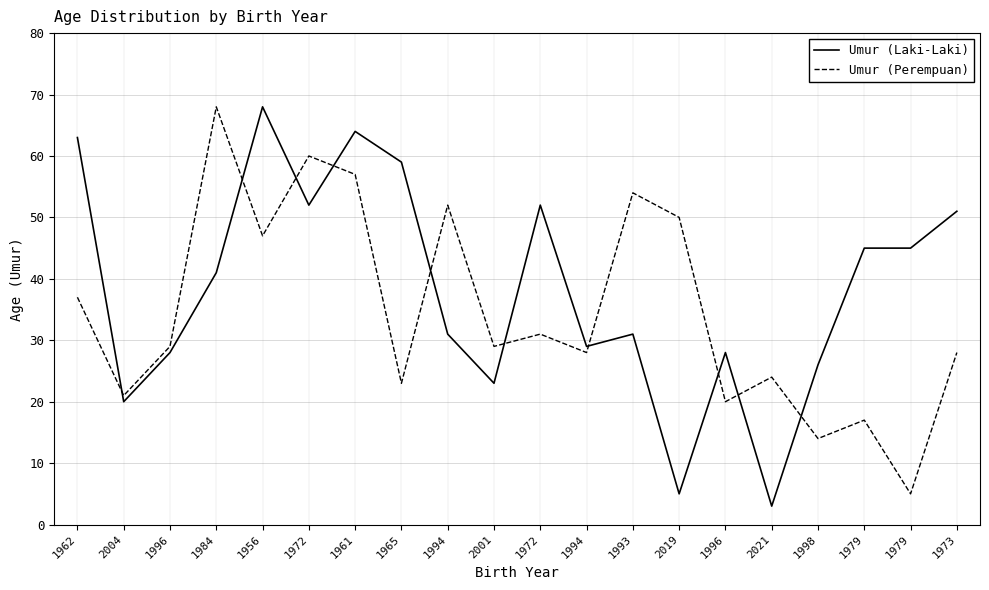

How many interior local peaks does the Umur (Perempuan) series have?

7